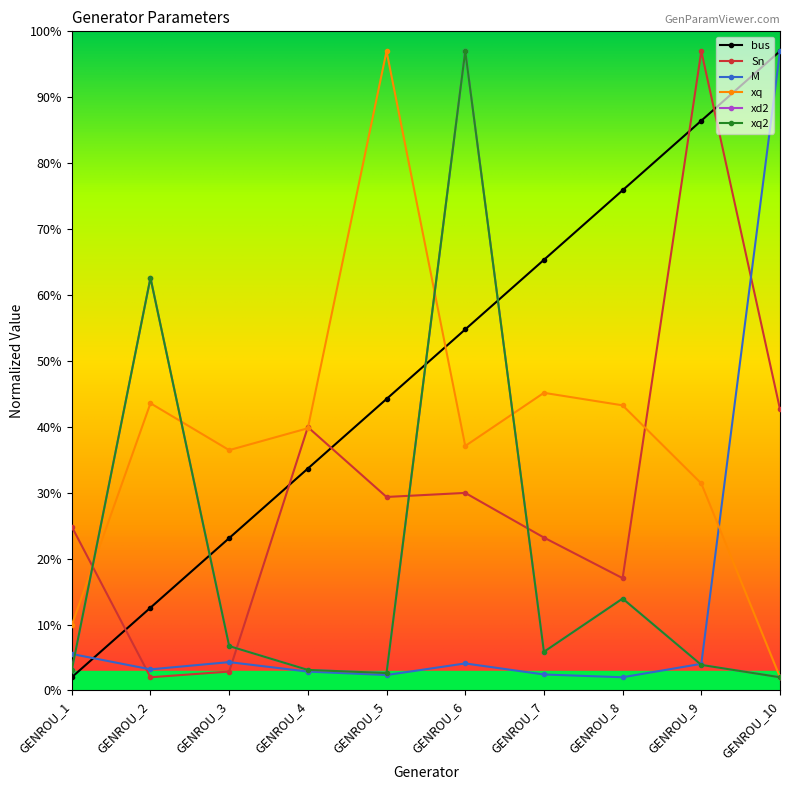

What value does the bus series have at GENROU_2?

12.6